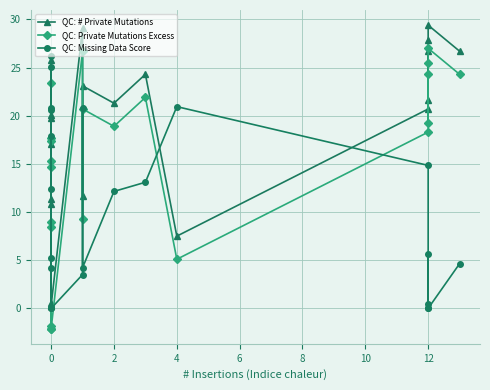

True or false: QC: Private Mutations Excess and QC: # Private Mutations intersect in this chart.

False